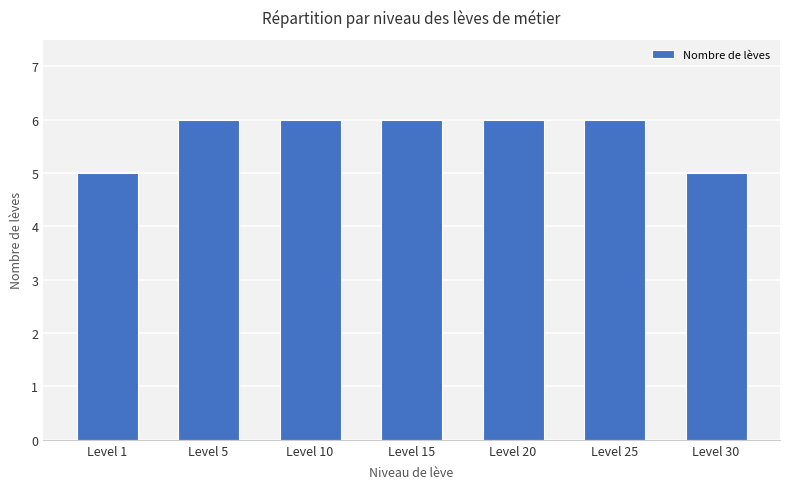

What is the sum of all values?

40